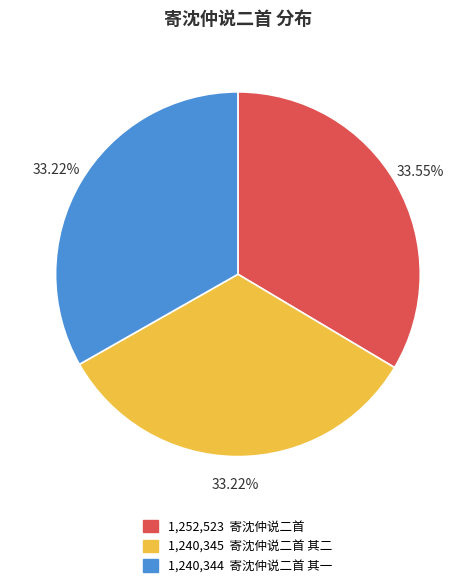

Does any single category account for the majority?

No